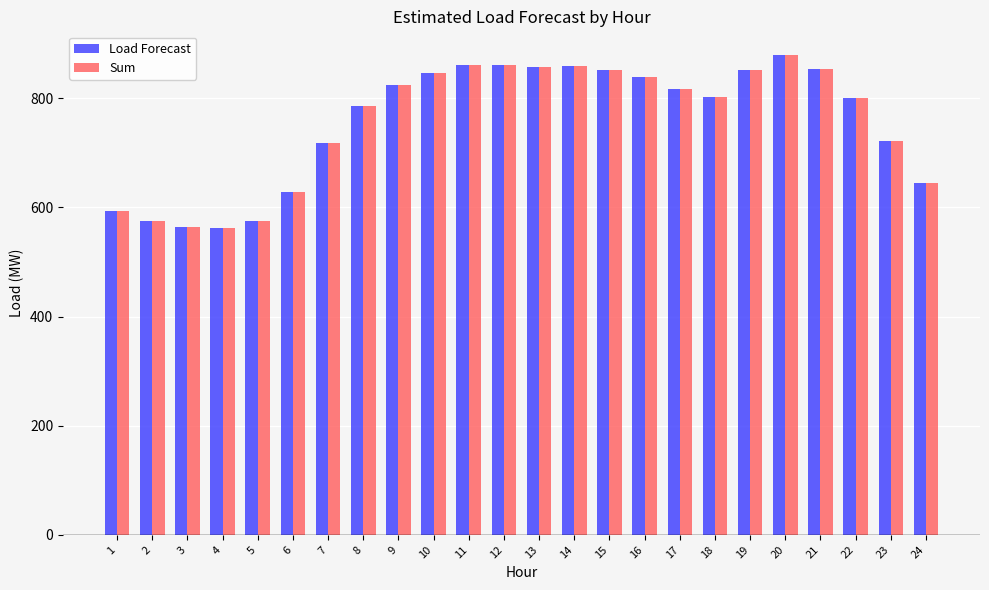

What is the sum of the Load Forecast values at 21 and 10?

1700.7